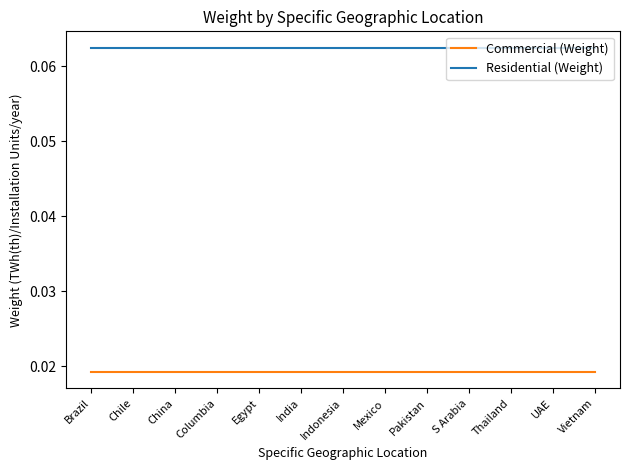

Is the value of Residential (Weight) at India greater than the value of Commercial (Weight) at Egypt?

Yes